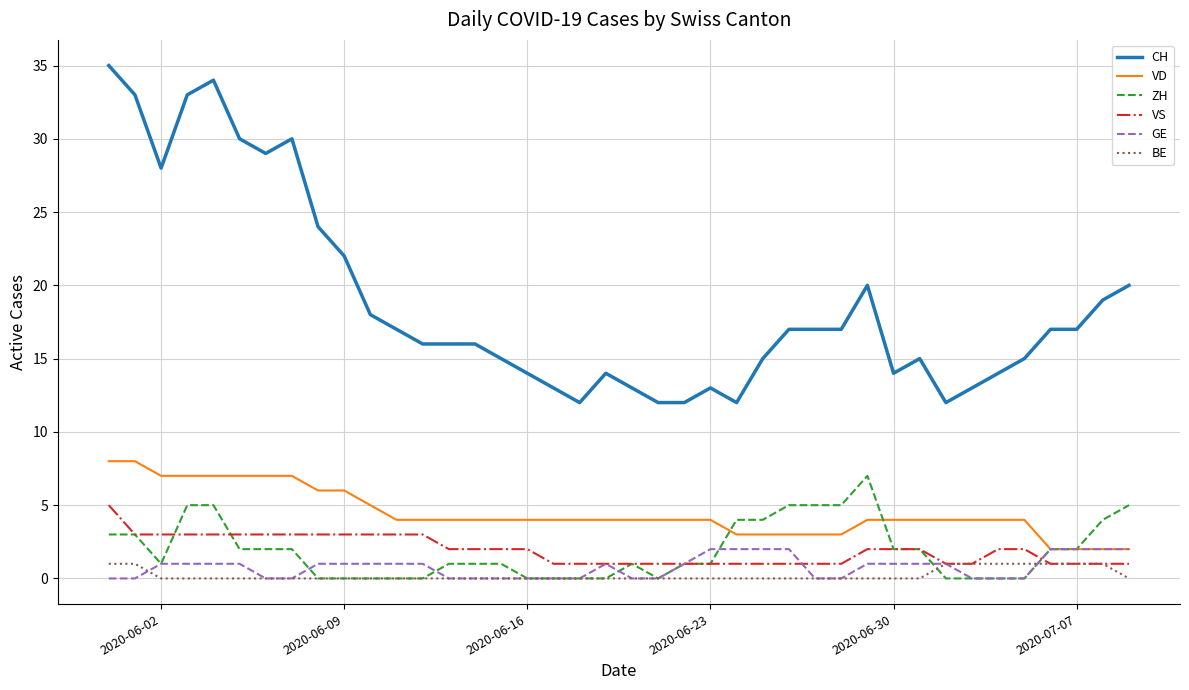

Which series has the largest range (max minus min)?

CH